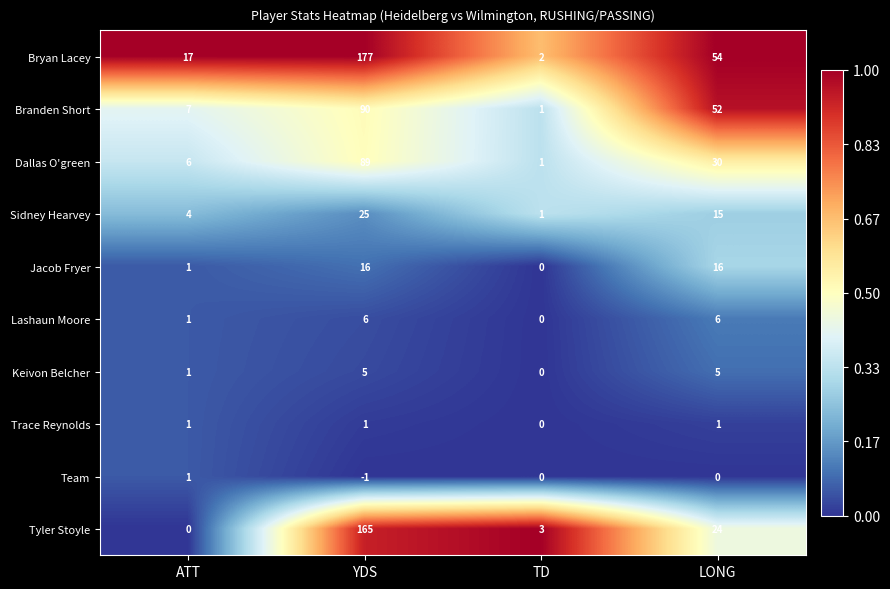

What is the average value of the Lashaun Moore series?

3